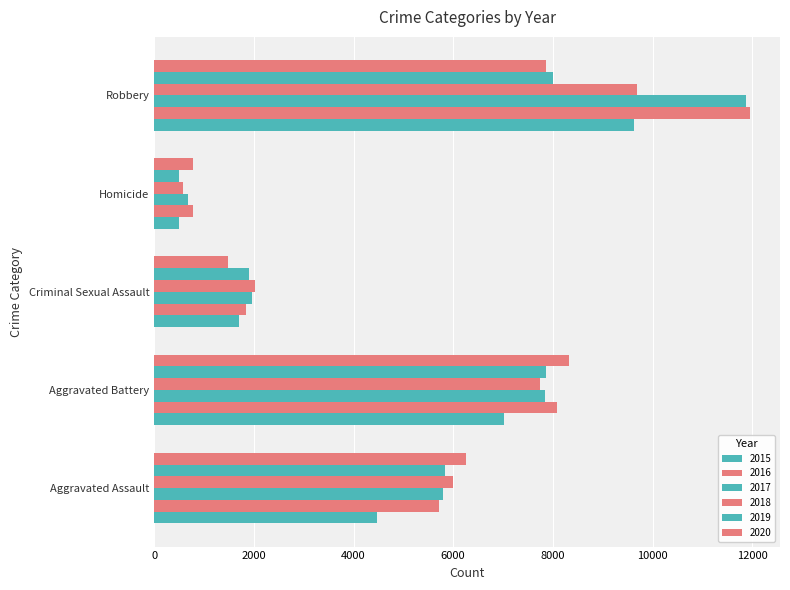

Count the number of categories in the chart.

5